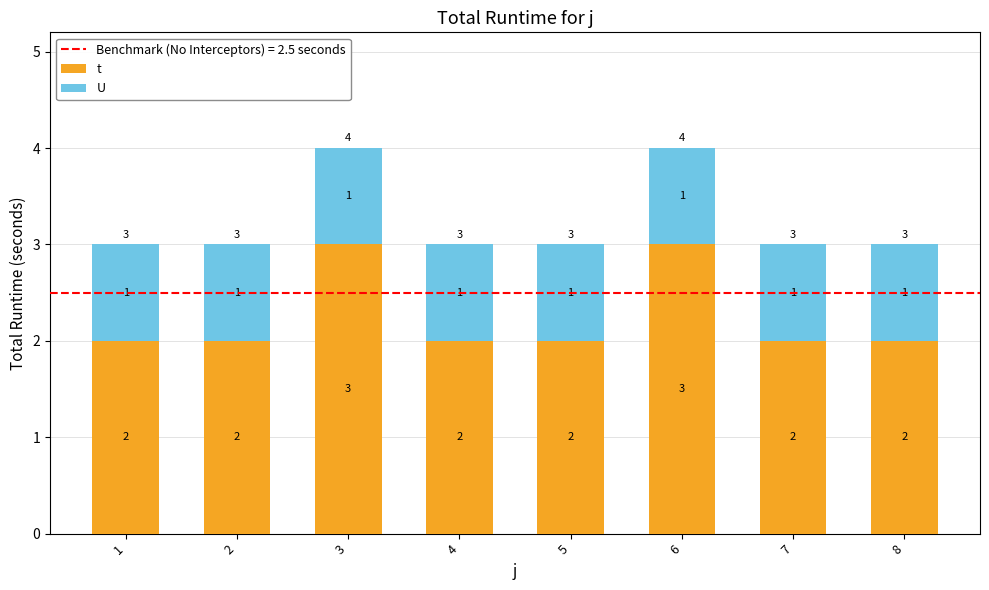

Rank the series by their average value, from highest to lowest.

t, U